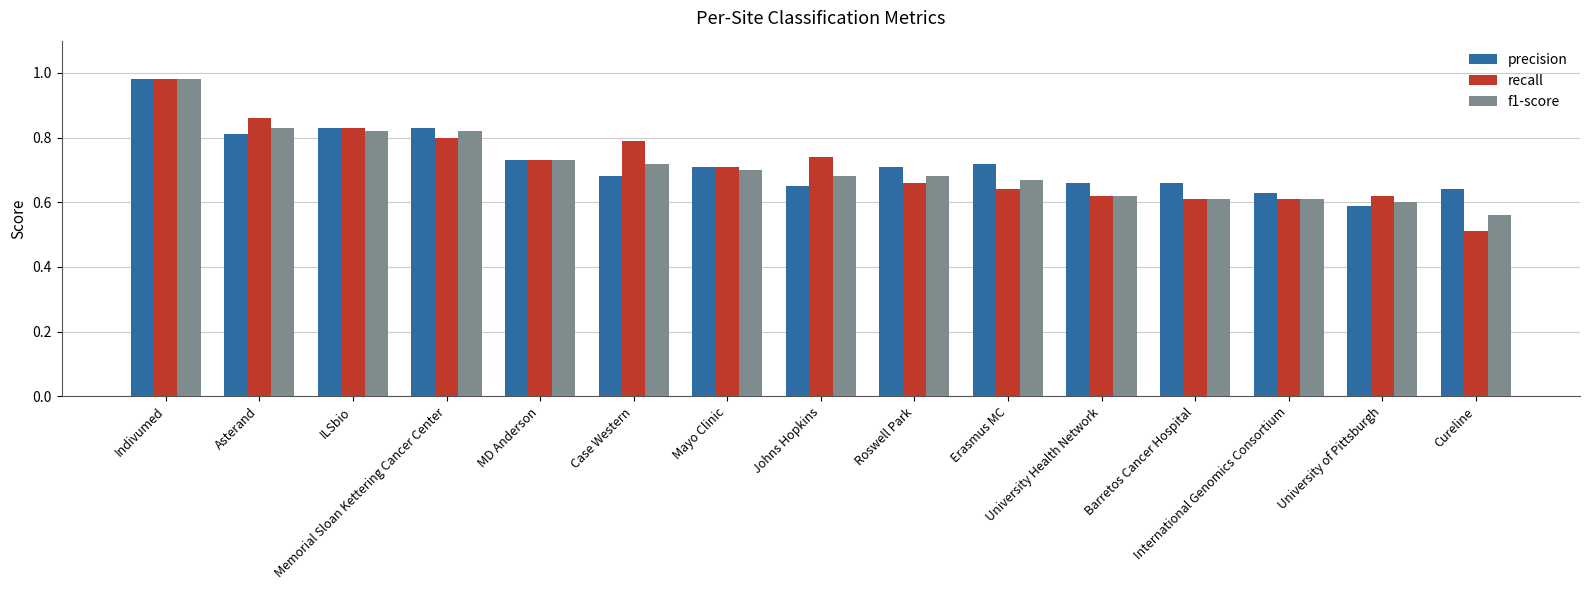

At how many categories does at least one series exceed 0?

15